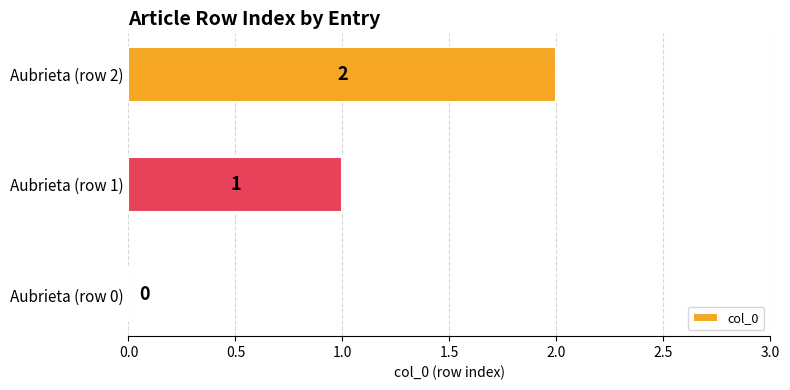

True or false: the data shows 0 at Aubrieta (row 0).

True